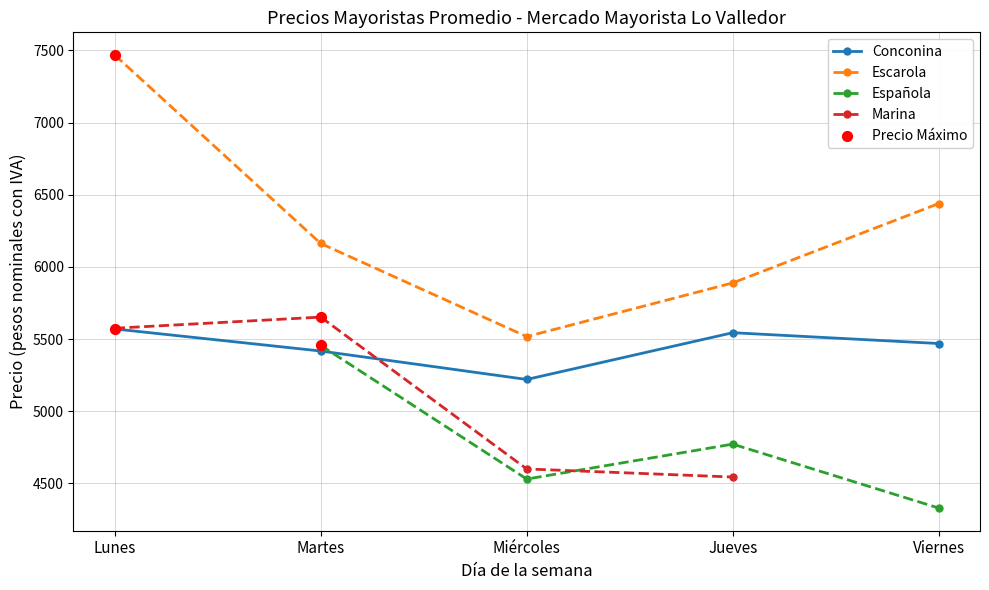

Rank the categories by Escarola value from lowest to highest.

Miércoles, Jueves, Martes, Viernes, Lunes